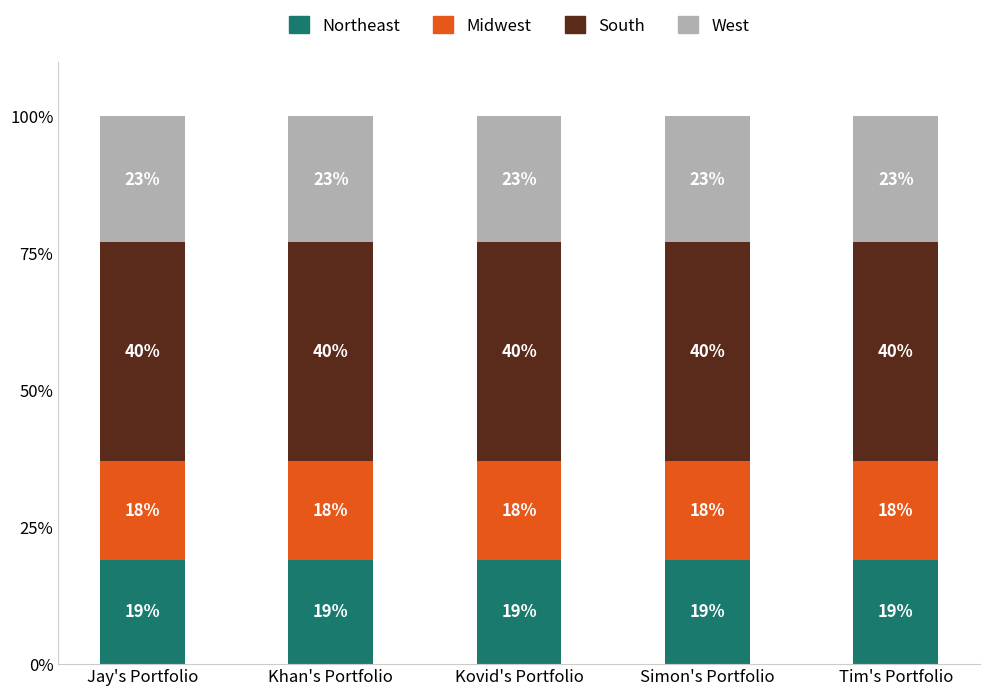

True or false: Northeast has a value of 5 at Kovid's Portfolio.

False